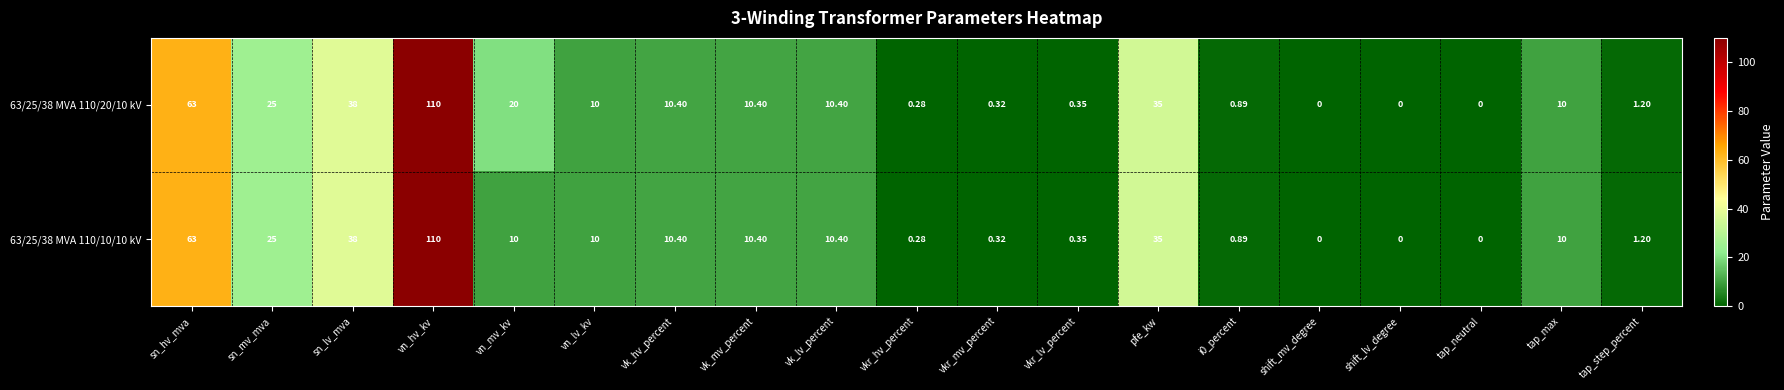

Where is 63/25/38 MVA 110/10/10 kV nearest to the value 55?

sn_hv_mva